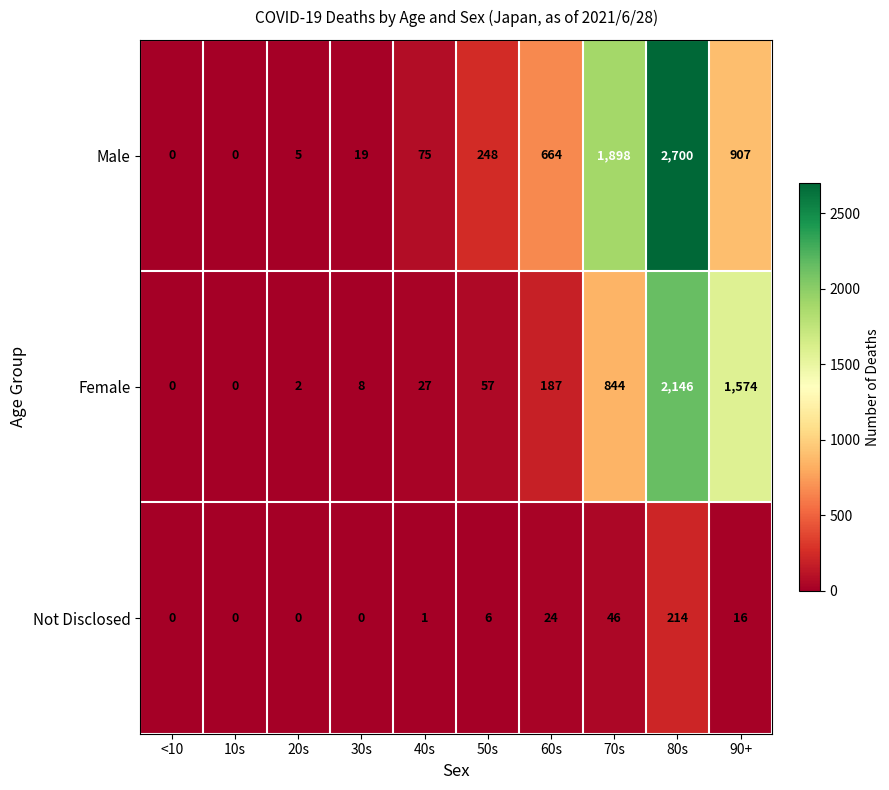

What is the sum of the Not Disclosed values at 20s and 50s?

6